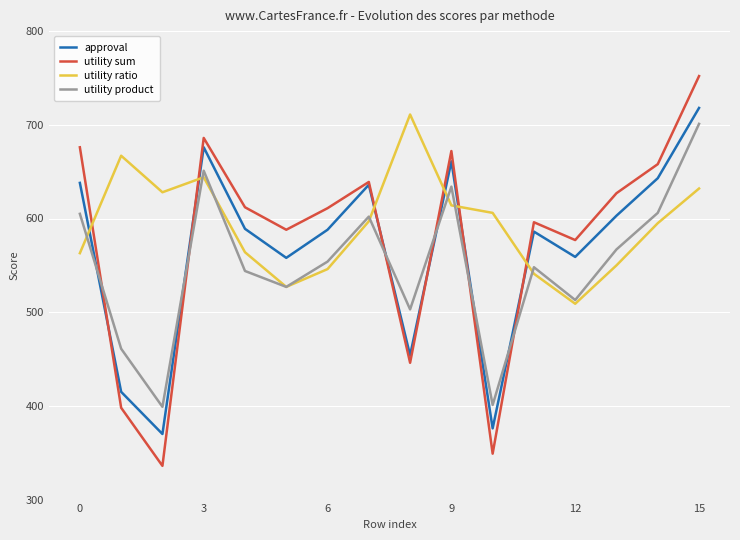

Which series has the largest range (max minus min)?

utility sum